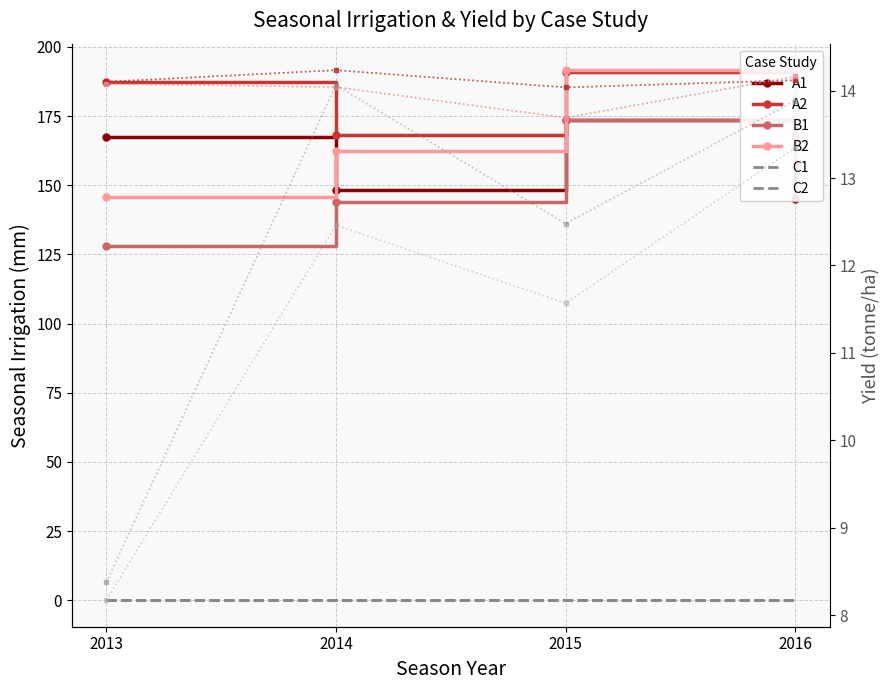

Reading left to right, list all the values displayed in this chart.

A1: 2013=167.3	2014=148.1	2015=173.4	2016=145.0
A2: 2013=187.4	2014=168.3	2015=190.9	2016=167.3
B1: 2013=128.0	2014=144.0	2015=173.6	2016=157.3
B2: 2013=145.9	2014=162.3	2015=191.6	2016=175.5